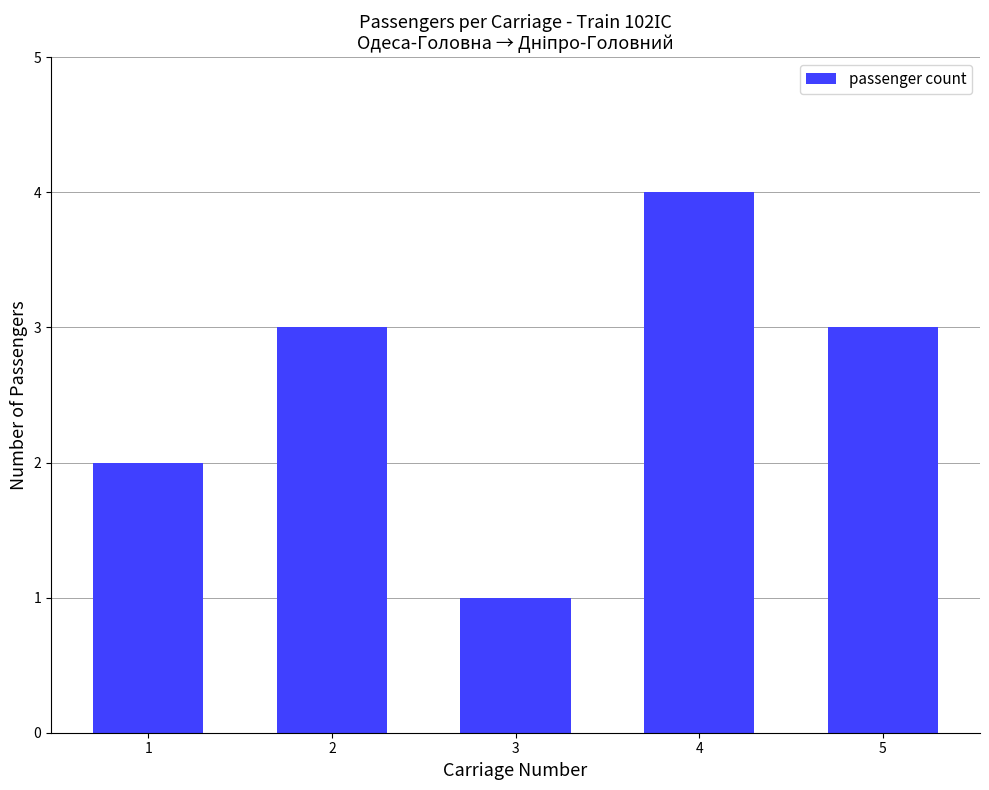

How many values are below 3?

2